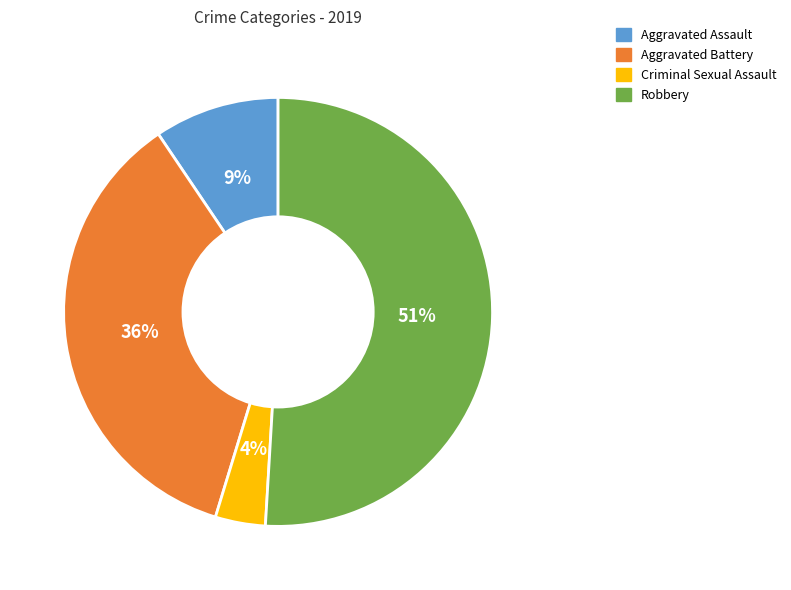

How many segments does this pie chart have?

4